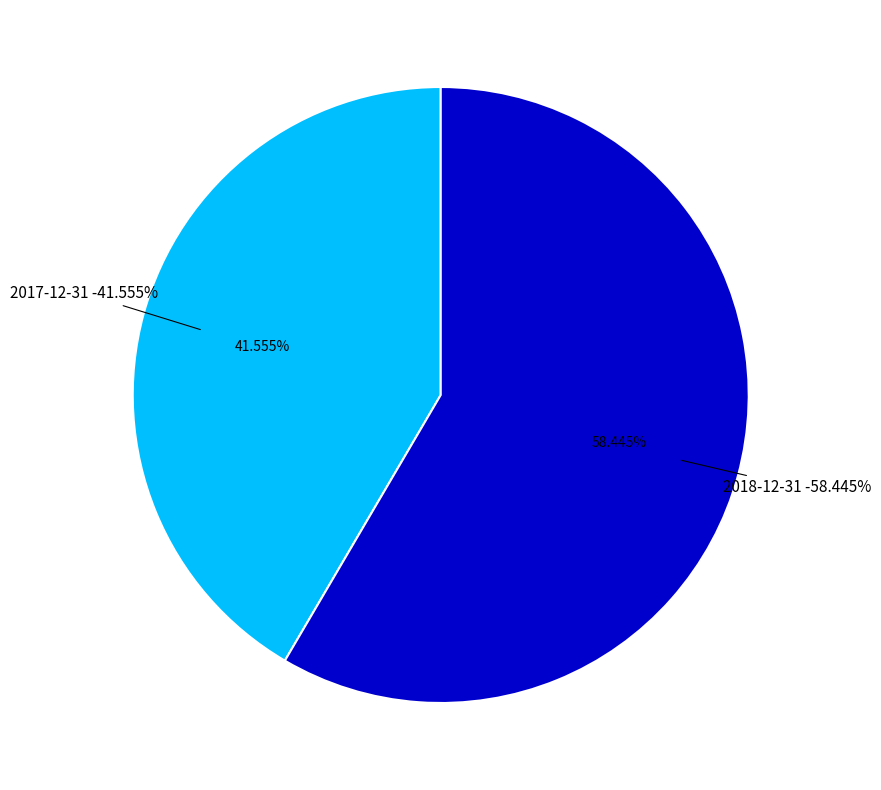

What percentage is NOT represented by 2017-12-31?

58.4%